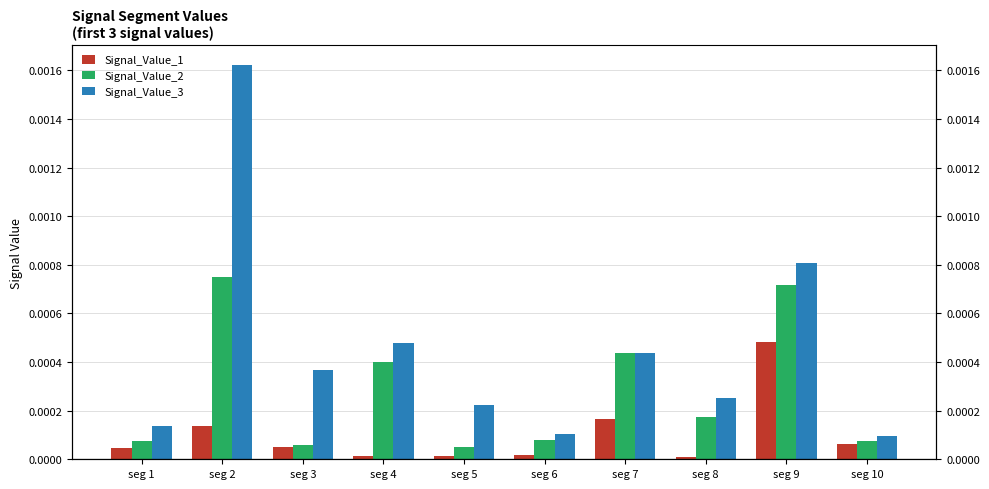

Is the value of Signal_Value_2 at seg 4 greater than the value of Signal_Value_1 at seg 3?

Yes